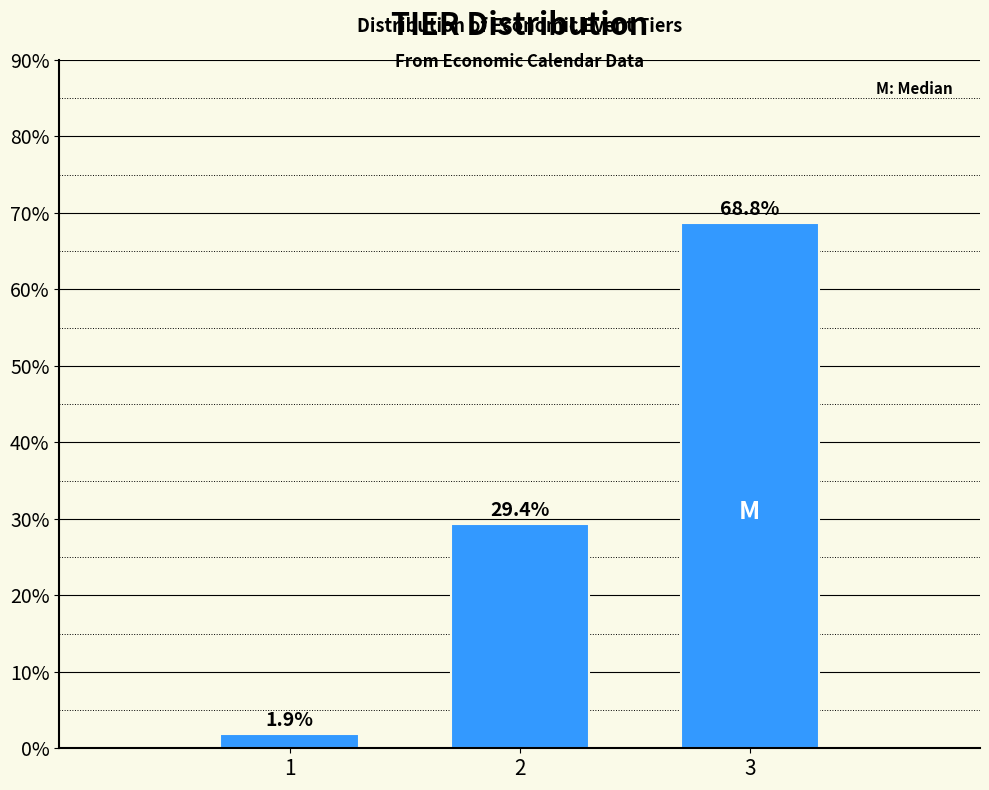

Reading left to right, extract all data points from this chart.

1.9	29.4	68.8